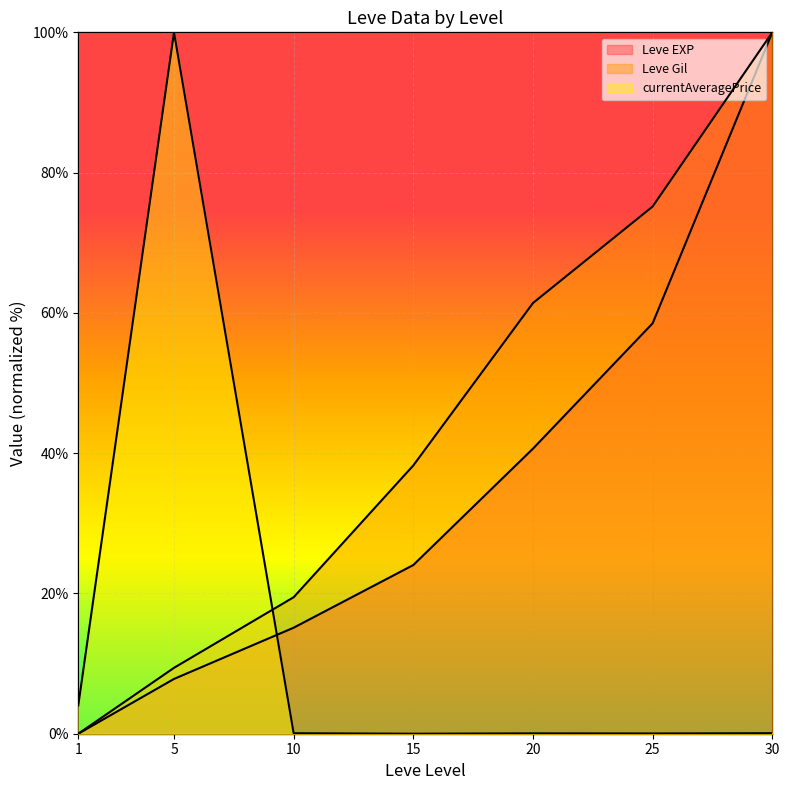

Rank the series at 5 from lowest to highest value.

Leve EXP, Leve Gil, currentAveragePrice